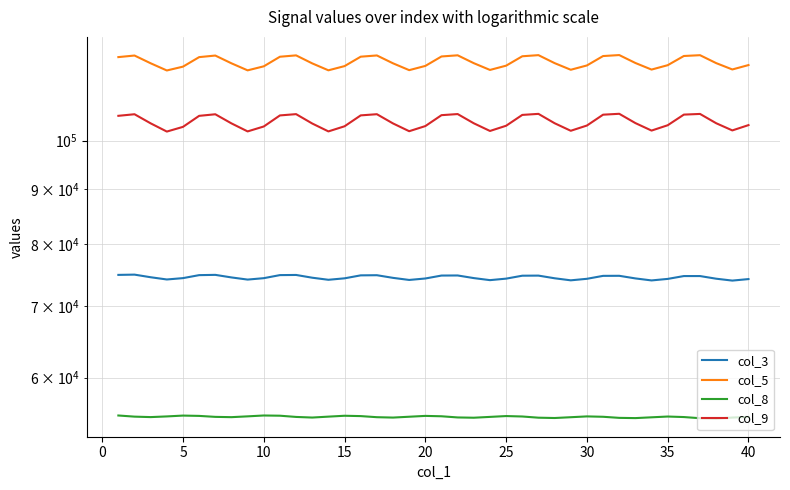

True or false: col_9 and col_3 cross at least once.

False